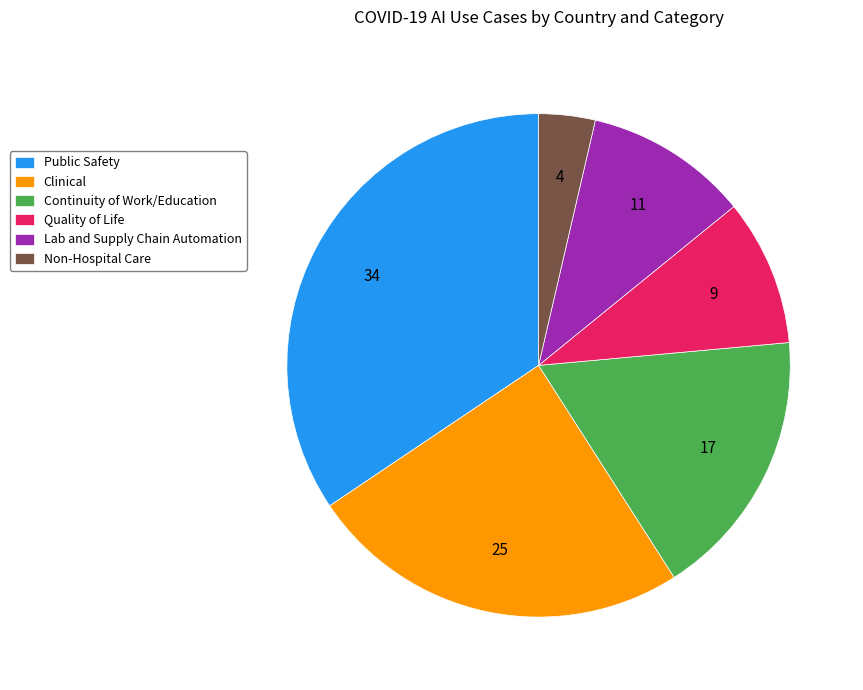

The Public Safety slice represents 26% of the pie. True or false?

False